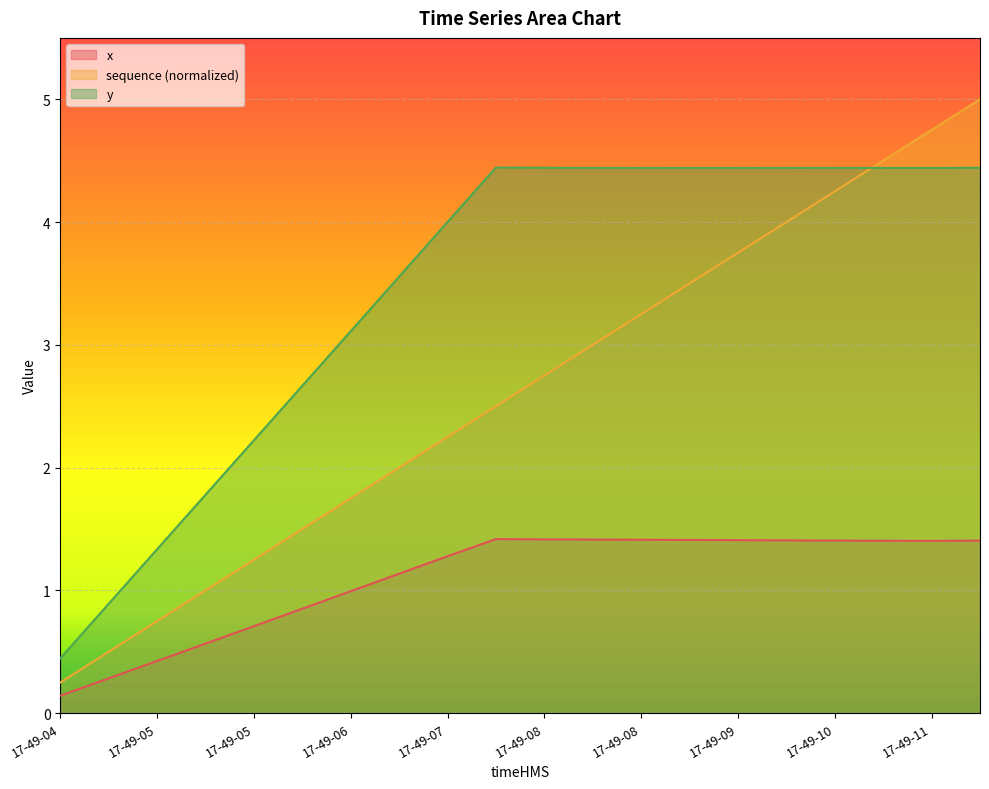

True or false: x and sequence intersect in this chart.

False